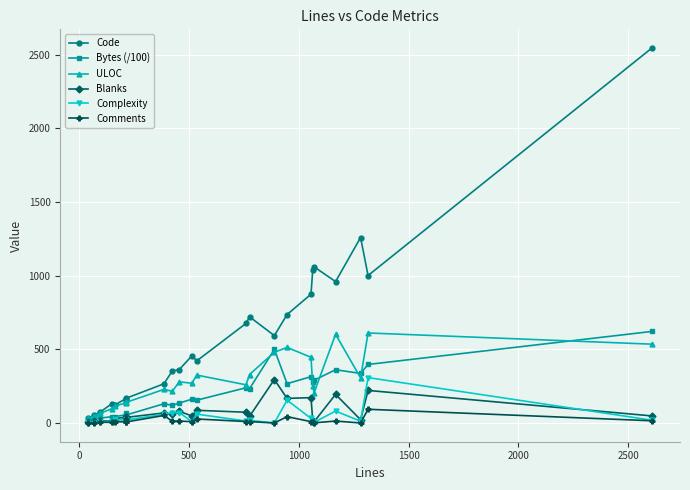

How many values in the Blanks series exceed 48?

10